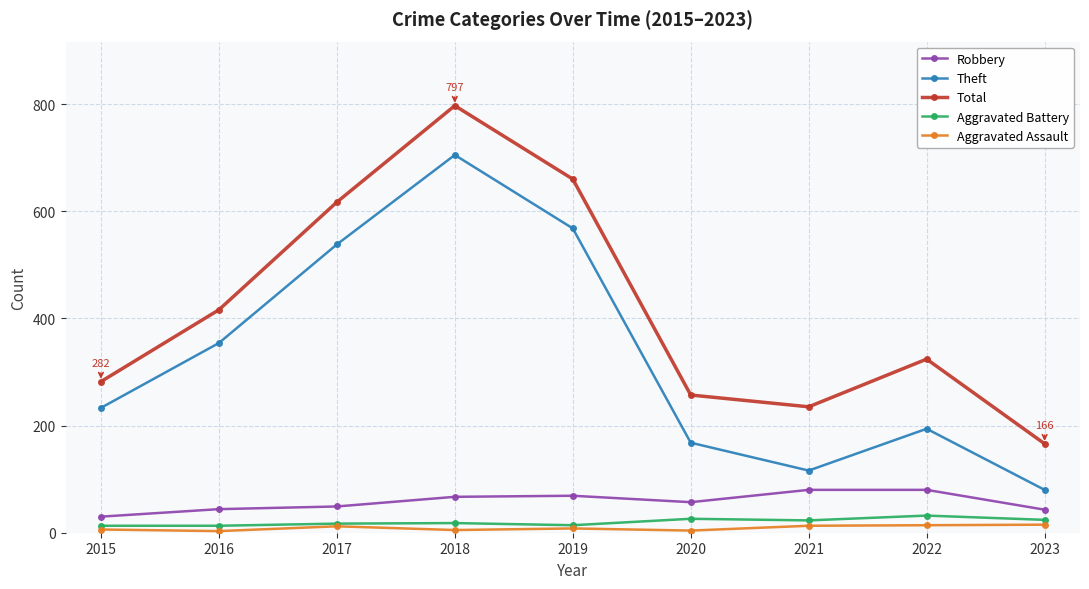

At which label is Theft closest to 392?

2016